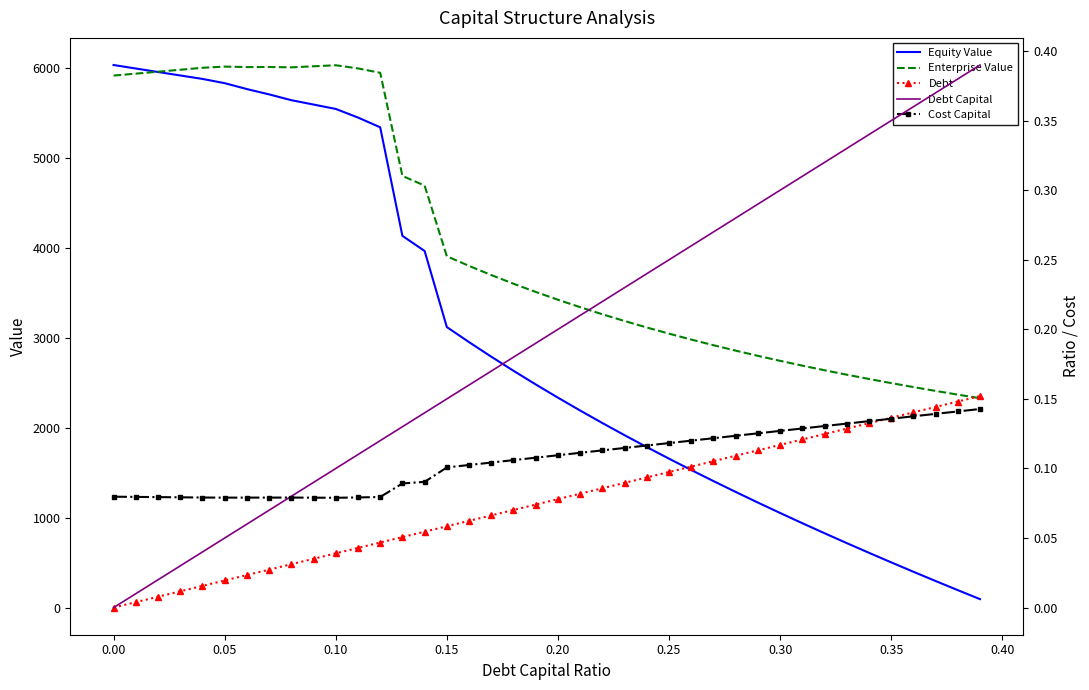

List the series in order of their peak value, highest first.

Equity Value, Enterprise Value, Debt, Debt Capital, Cost Capital